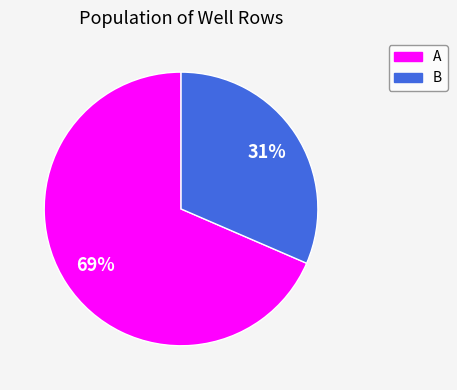

Is there any slice that represents more than half of the pie?

Yes